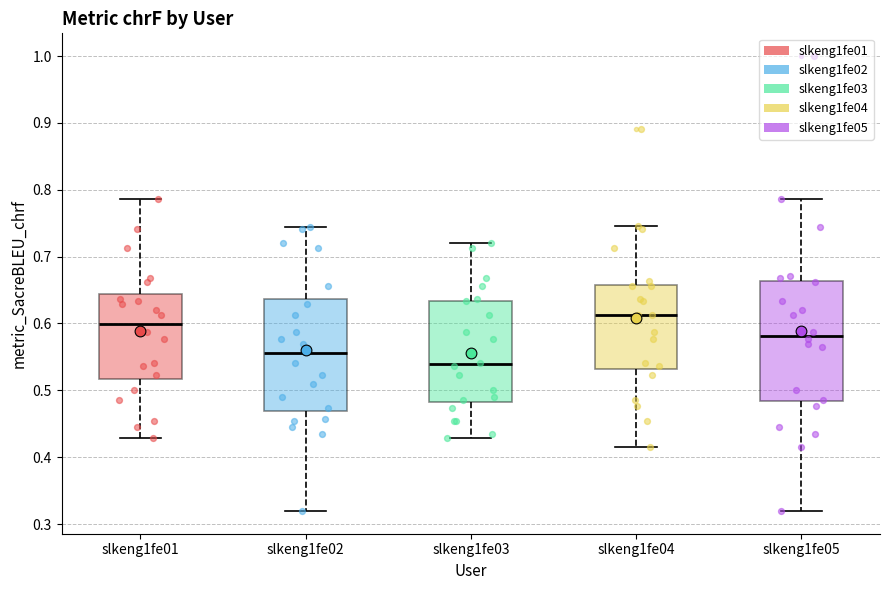

Reading left to right, transcribe this box plot: for each box, give where its median line is, the range the box spans, and where its two whiskers end, as read against the y-axis. The values are not printed on the chart, so give them approximately, as read against the axis.

slkeng1fe01: median 0.60, box 0.52 to 0.64, whiskers 0.43 to 0.79
slkeng1fe02: median 0.56, box 0.47 to 0.64, whiskers 0.32 to 0.74
slkeng1fe03: median 0.54, box 0.48 to 0.63, whiskers 0.43 to 0.72
slkeng1fe04: median 0.61, box 0.53 to 0.66, whiskers 0.42 to 0.75
slkeng1fe05: median 0.58, box 0.48 to 0.66, whiskers 0.32 to 0.79